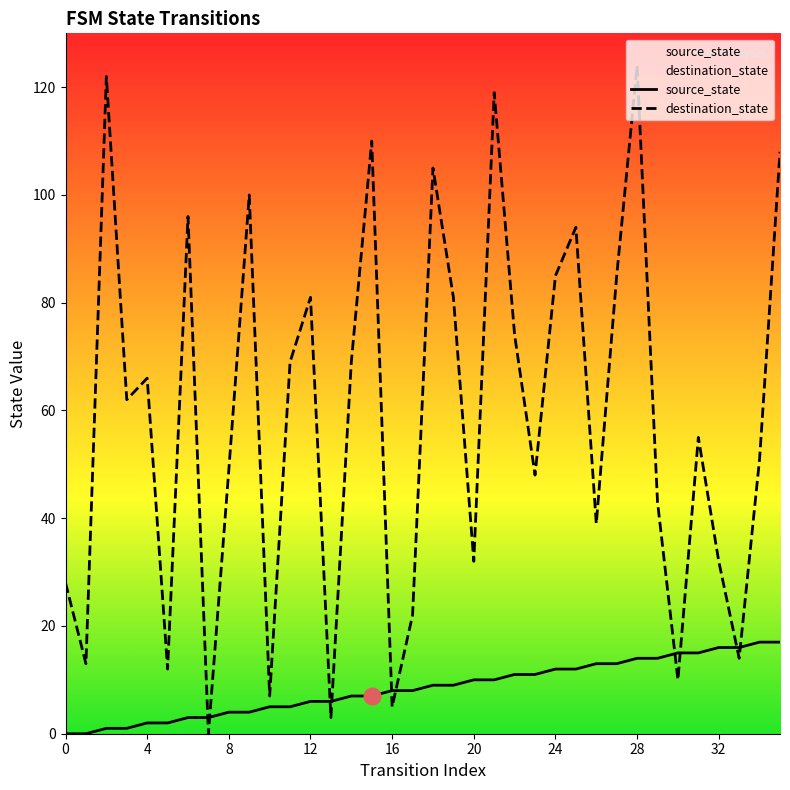

What are all the series names shown in the legend?

source_state, destination_state